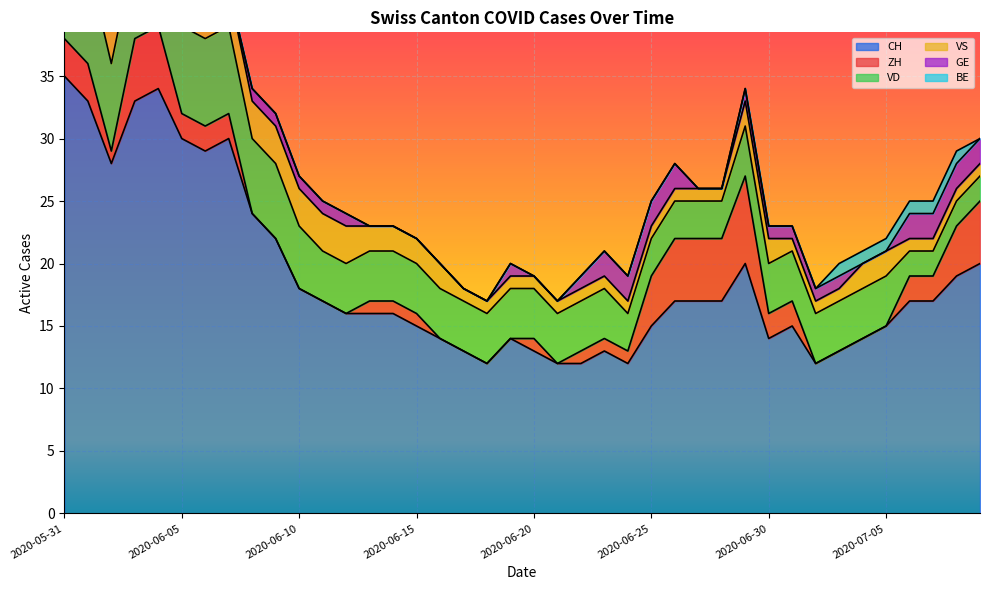

Reading left to right, extract all data points from this chart.

CH: 2020-05-31=35	2020-06-01=33	2020-06-02=28	2020-06-03=33	2020-06-04=34	2020-06-05=30	2020-06-06=29	2020-06-07=30	2020-06-08=24	2020-06-09=22	2020-06-10=18	2020-06-11=17	2020-06-12=16	2020-06-13=16	2020-06-14=16	2020-06-15=15	2020-06-16=14	2020-06-17=13	2020-06-18=12	2020-06-19=14	2020-06-20=13	2020-06-21=12	2020-06-22=12	2020-06-23=13	2020-06-24=12	2020-06-25=15	2020-06-26=17	2020-06-27=17	2020-06-28=17	2020-06-29=20	2020-06-30=14	2020-07-01=15	2020-07-02=12	2020-07-03=13	2020-07-04=14	2020-07-05=15	2020-07-06=17	2020-07-07=17	2020-07-08=19	2020-07-09=20
ZH: 2020-05-31=3	2020-06-01=3	2020-06-02=1	2020-06-03=5	2020-06-04=5	2020-06-05=2	2020-06-06=2	2020-06-07=2	2020-06-08=0	2020-06-09=0	2020-06-10=0	2020-06-11=0	2020-06-12=0	2020-06-13=1	2020-06-14=1	2020-06-15=1	2020-06-16=0	2020-06-17=0	2020-06-18=0	2020-06-19=0	2020-06-20=1	2020-06-21=0	2020-06-22=1	2020-06-23=1	2020-06-24=1	2020-06-25=4	2020-06-26=5	2020-06-27=5	2020-06-28=5	2020-06-29=7	2020-06-30=2	2020-07-01=2	2020-07-02=0	2020-07-03=0	2020-07-04=0	2020-07-05=0	2020-07-06=2	2020-07-07=2	2020-07-08=4	2020-07-09=5
VD: 2020-05-31=8	2020-06-01=8	2020-06-02=7	2020-06-03=7	2020-06-04=7	2020-06-05=7	2020-06-06=7	2020-06-07=7	2020-06-08=6	2020-06-09=6	2020-06-10=5	2020-06-11=4	2020-06-12=4	2020-06-13=4	2020-06-14=4	2020-06-15=4	2020-06-16=4	2020-06-17=4	2020-06-18=4	2020-06-19=4	2020-06-20=4	2020-06-21=4	2020-06-22=4	2020-06-23=4	2020-06-24=3	2020-06-25=3	2020-06-26=3	2020-06-27=3	2020-06-28=3	2020-06-29=4	2020-06-30=4	2020-07-01=4	2020-07-02=4	2020-07-03=4	2020-07-04=4	2020-07-05=4	2020-07-06=2	2020-07-07=2	2020-07-08=2	2020-07-09=2
VS: 2020-05-31=5	2020-06-01=3	2020-06-02=3	2020-06-03=3	2020-06-04=3	2020-06-05=3	2020-06-06=3	2020-06-07=3	2020-06-08=3	2020-06-09=3	2020-06-10=3	2020-06-11=3	2020-06-12=3	2020-06-13=2	2020-06-14=2	2020-06-15=2	2020-06-16=2	2020-06-17=1	2020-06-18=1	2020-06-19=1	2020-06-20=1	2020-06-21=1	2020-06-22=1	2020-06-23=1	2020-06-24=1	2020-06-25=1	2020-06-26=1	2020-06-27=1	2020-06-28=1	2020-06-29=2	2020-06-30=2	2020-07-01=1	2020-07-02=1	2020-07-03=1	2020-07-04=2	2020-07-05=2	2020-07-06=1	2020-07-07=1	2020-07-08=1	2020-07-09=1
GE: 2020-05-31=0	2020-06-01=0	2020-06-02=1	2020-06-03=1	2020-06-04=1	2020-06-05=1	2020-06-06=0	2020-06-07=0	2020-06-08=1	2020-06-09=1	2020-06-10=1	2020-06-11=1	2020-06-12=1	2020-06-13=0	2020-06-14=0	2020-06-15=0	2020-06-16=0	2020-06-17=0	2020-06-18=0	2020-06-19=1	2020-06-20=0	2020-06-21=0	2020-06-22=1	2020-06-23=2	2020-06-24=2	2020-06-25=2	2020-06-26=2	2020-06-27=0	2020-06-28=0	2020-06-29=1	2020-06-30=1	2020-07-01=1	2020-07-02=1	2020-07-03=1	2020-07-04=0	2020-07-05=0	2020-07-06=2	2020-07-07=2	2020-07-08=2	2020-07-09=2
BE: 2020-05-31=1	2020-06-01=1	2020-06-02=0	2020-06-03=0	2020-06-04=0	2020-06-05=0	2020-06-06=0	2020-06-07=0	2020-06-08=0	2020-06-09=0	2020-06-10=0	2020-06-11=0	2020-06-12=0	2020-06-13=0	2020-06-14=0	2020-06-15=0	2020-06-16=0	2020-06-17=0	2020-06-18=0	2020-06-19=0	2020-06-20=0	2020-06-21=0	2020-06-22=0	2020-06-23=0	2020-06-24=0	2020-06-25=0	2020-06-26=0	2020-06-27=0	2020-06-28=0	2020-06-29=0	2020-06-30=0	2020-07-01=0	2020-07-02=0	2020-07-03=1	2020-07-04=1	2020-07-05=1	2020-07-06=1	2020-07-07=1	2020-07-08=1	2020-07-09=0